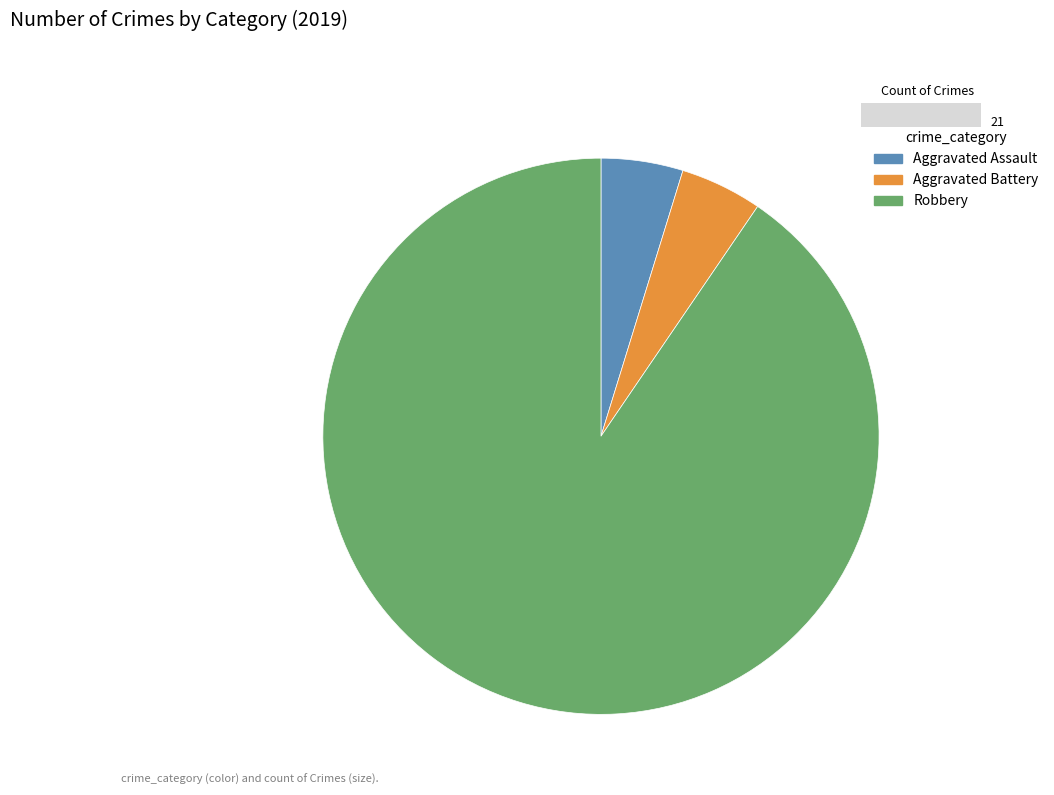

Approximately how many times larger is the value at Robbery compared to Aggravated Assault?

19.0